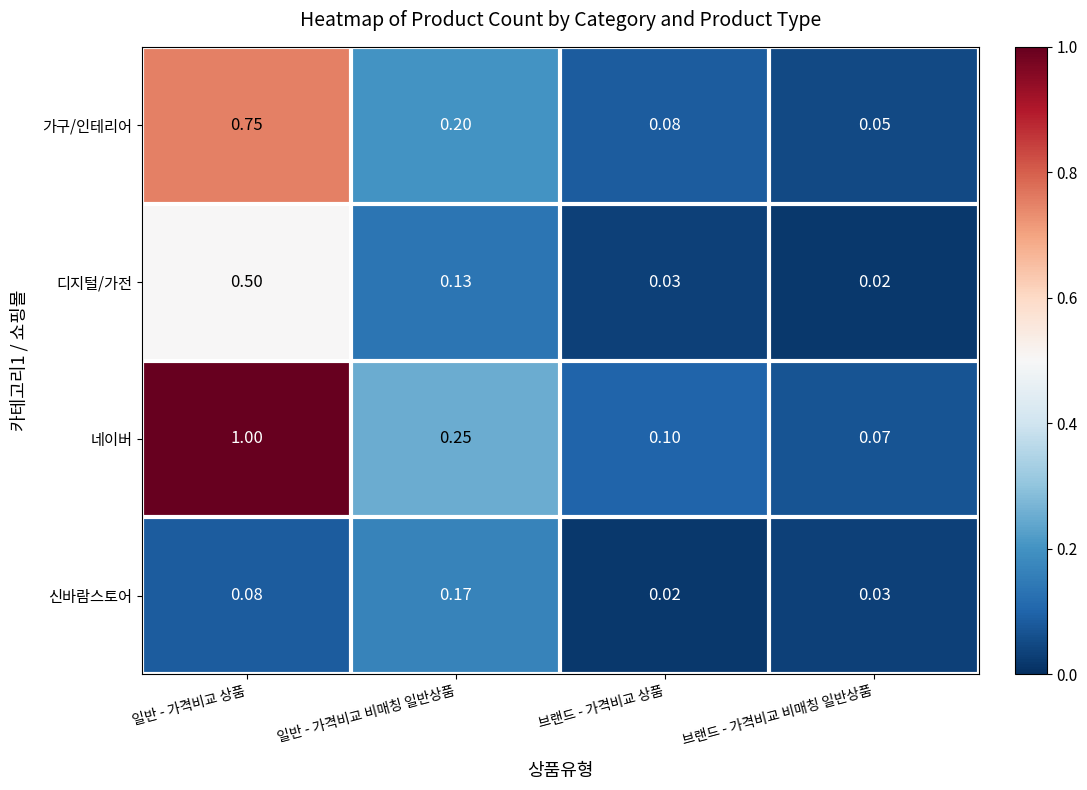

Which series changed the most between 일반 - 가격비교 상품 and 일반 - 가격비교 비매칭 일반상품?

네이버